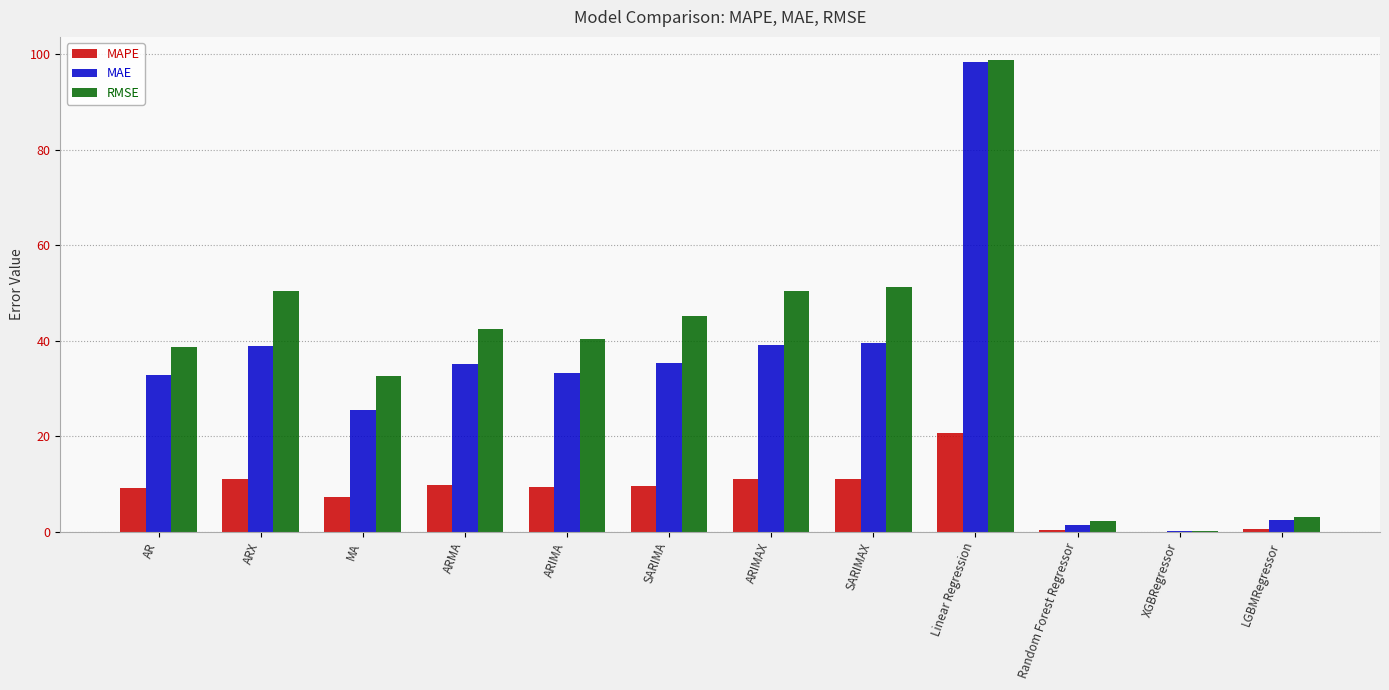

What is the sum of the RMSE values at SARIMA and MA?

77.7